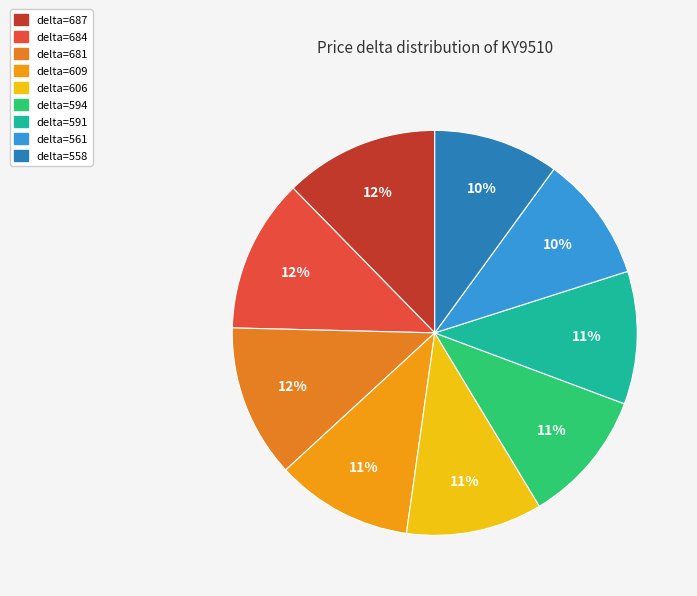

Is delta=594 the majority of the pie?

No